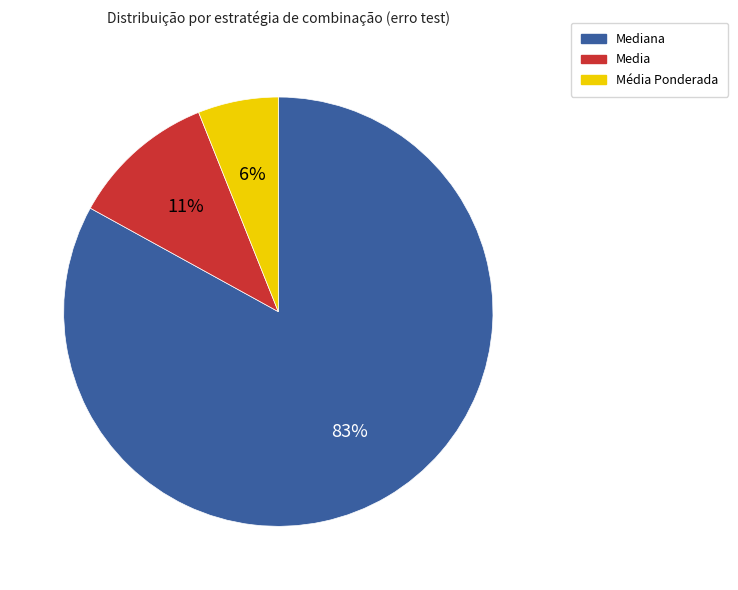

How many segments does this pie chart have?

3